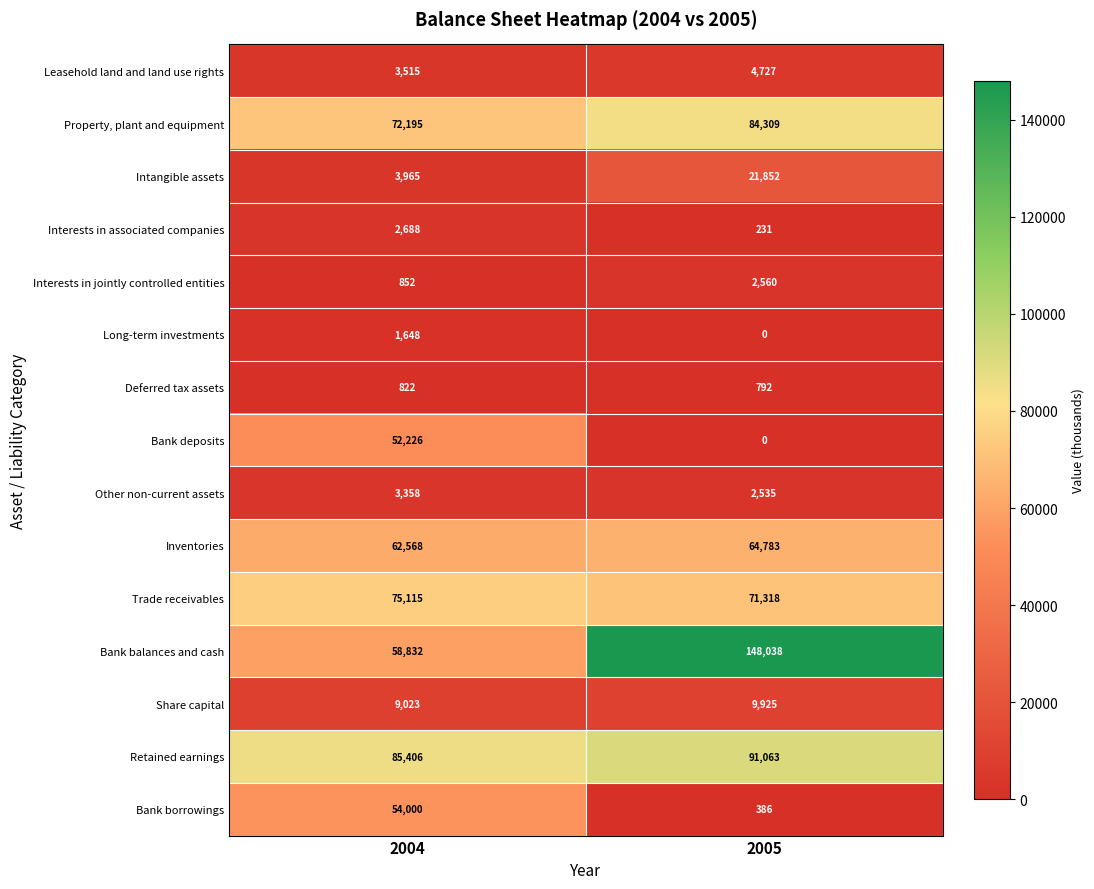

True or false: Inventories has a value of 21048 at 2004.

False